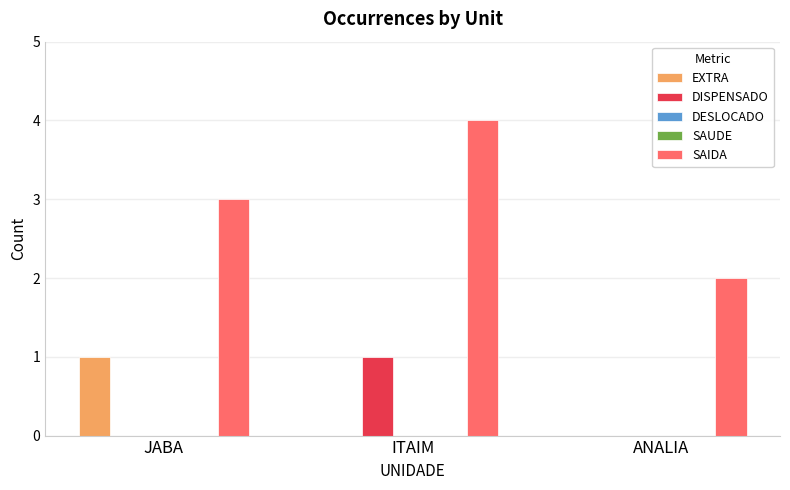

What is the average value of the SAIDA series?

3